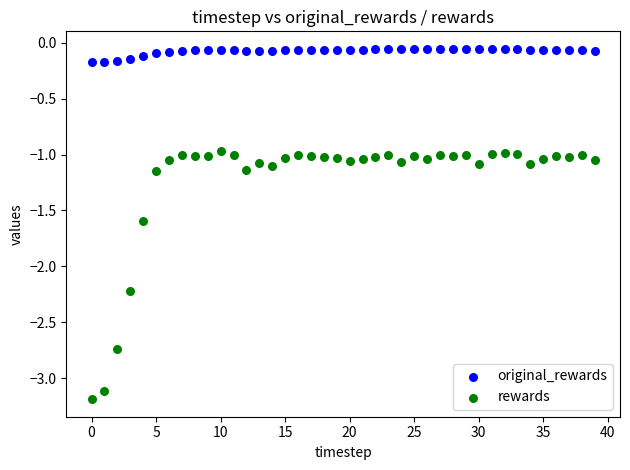

What are all the series names shown in the legend?

original_rewards, rewards